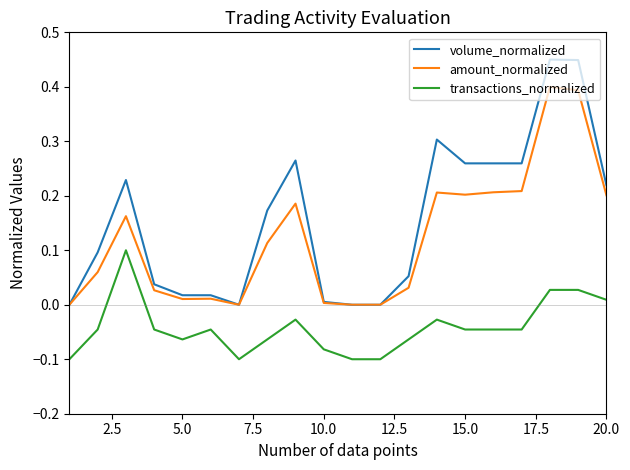

What is the sum of all volume_normalized values?

3.1